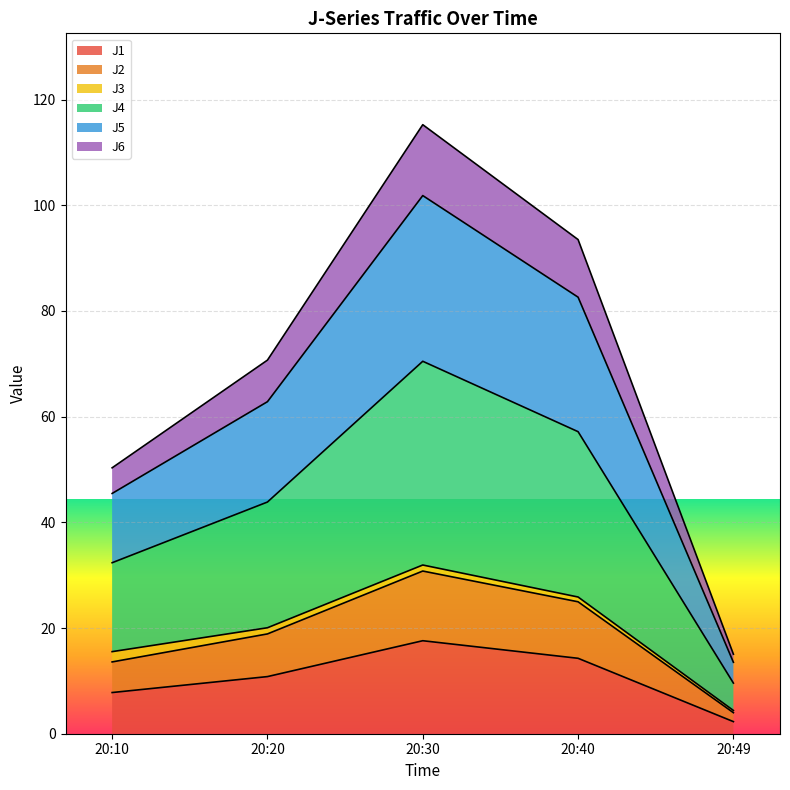

Which category has the lowest value across all series?

20:49